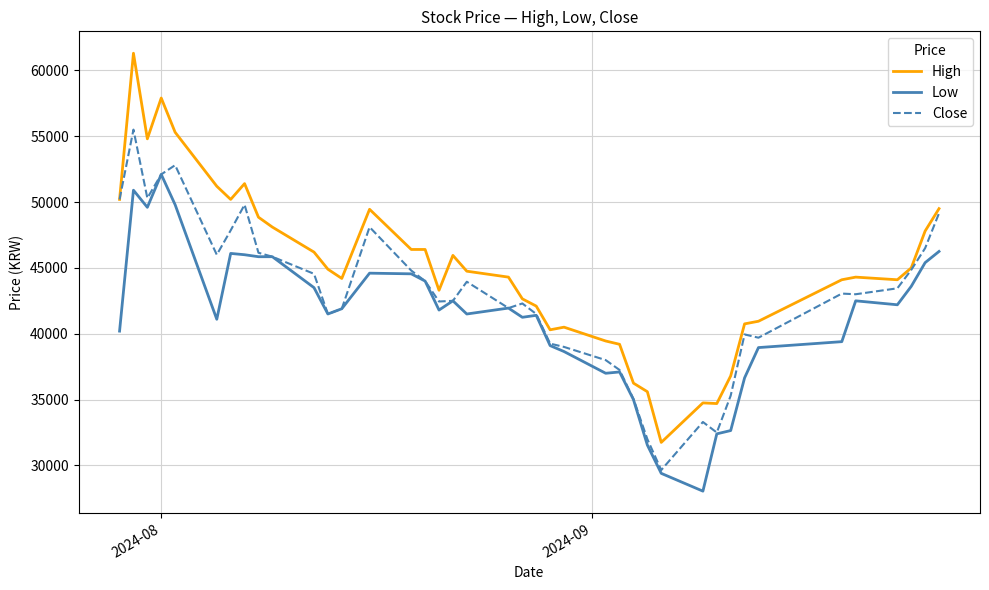

List the series in order of their overall mean, highest first.

High, Close, Low